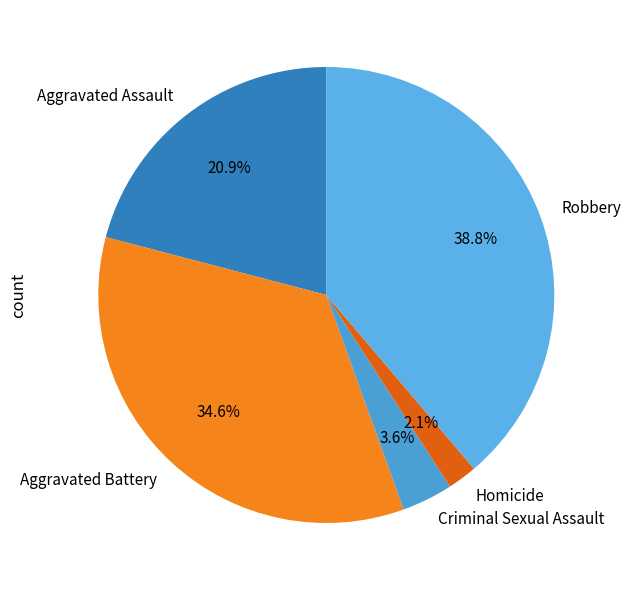

To the nearest percent, what is the difference between the Robbery and Homicide slice percentages?

37%